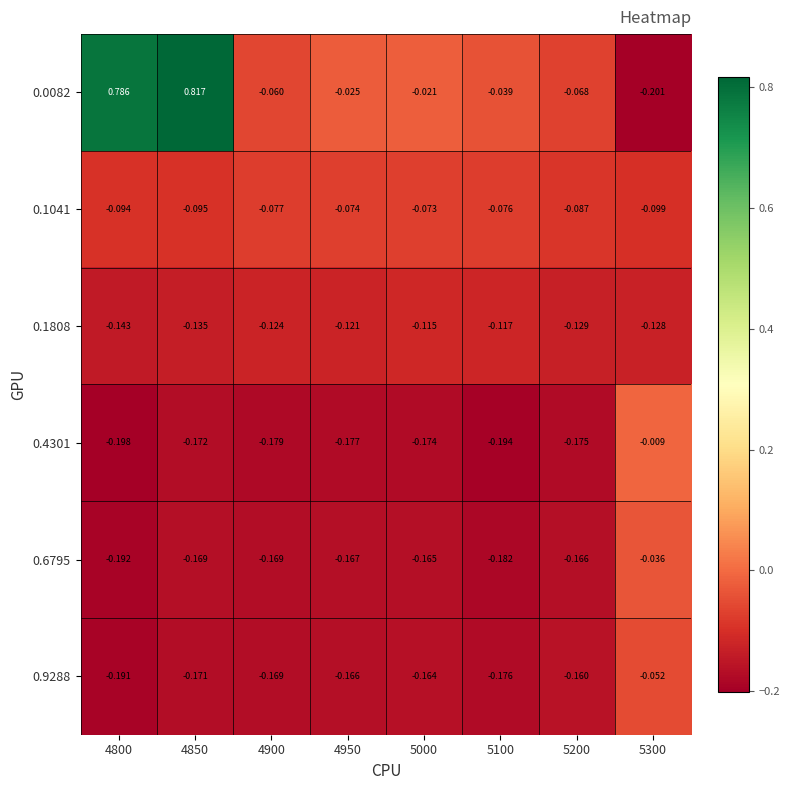

Which series has the largest total across all categories?

0.0082